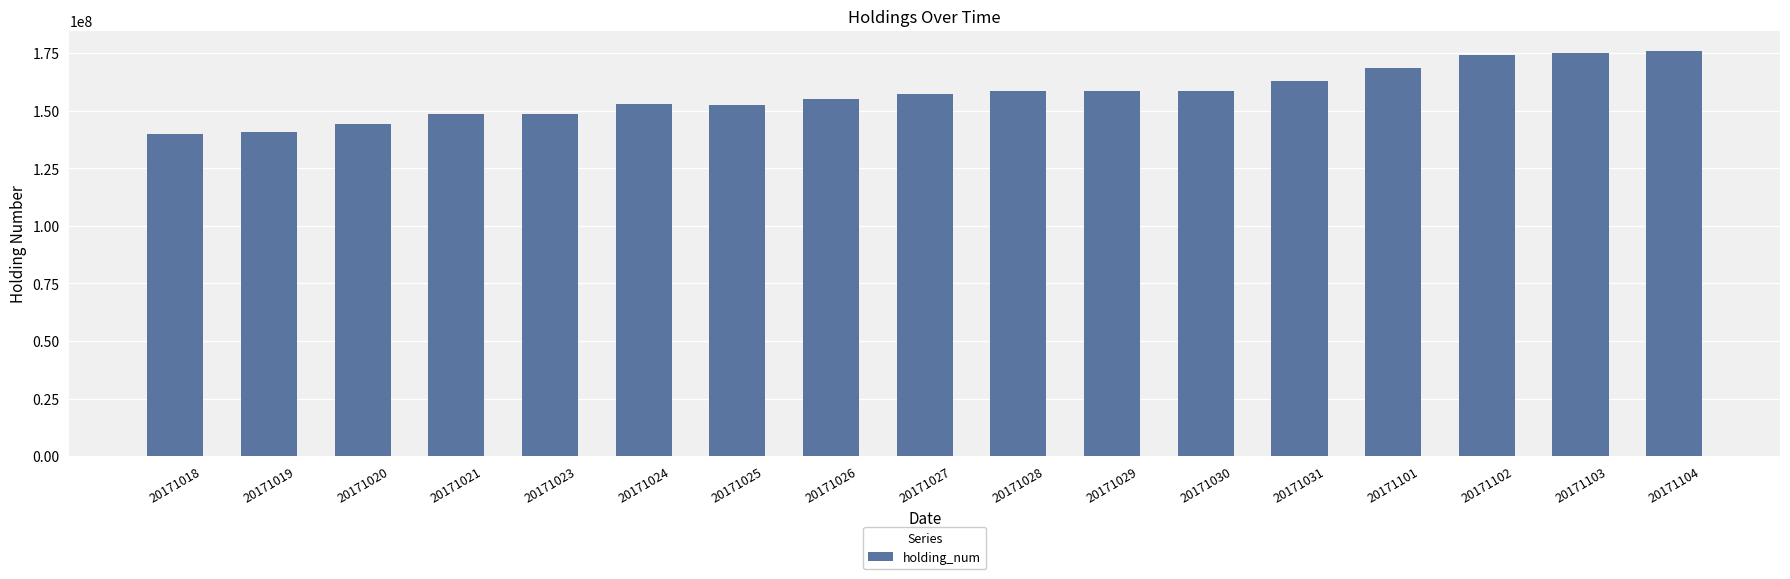

How many data points does each series have?

17